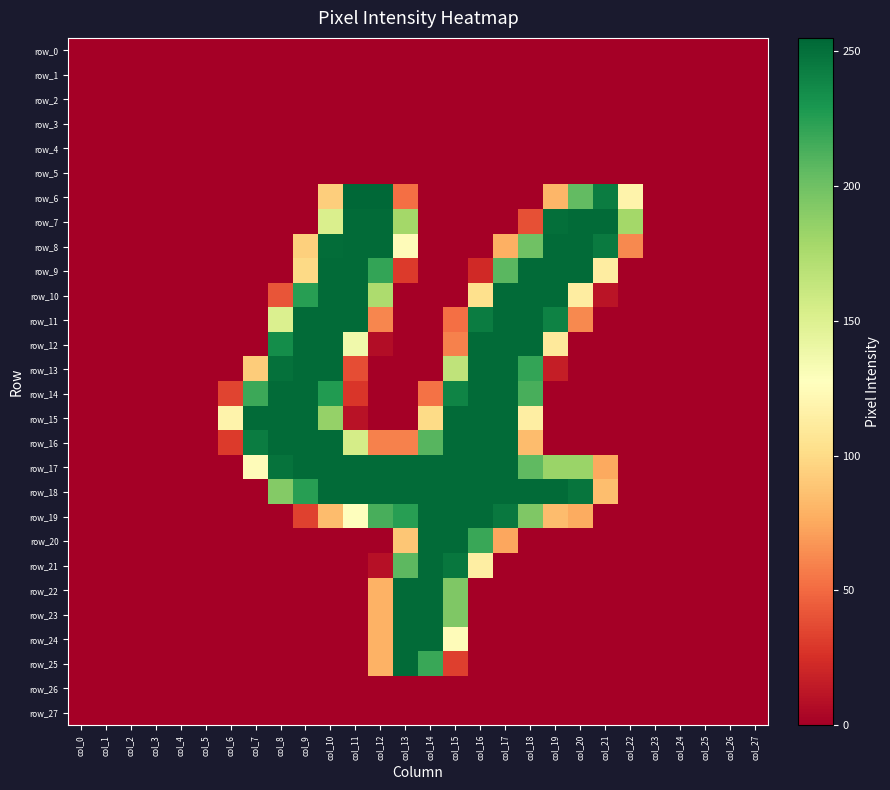

Where is row_18 nearest to the value 126?

col_21